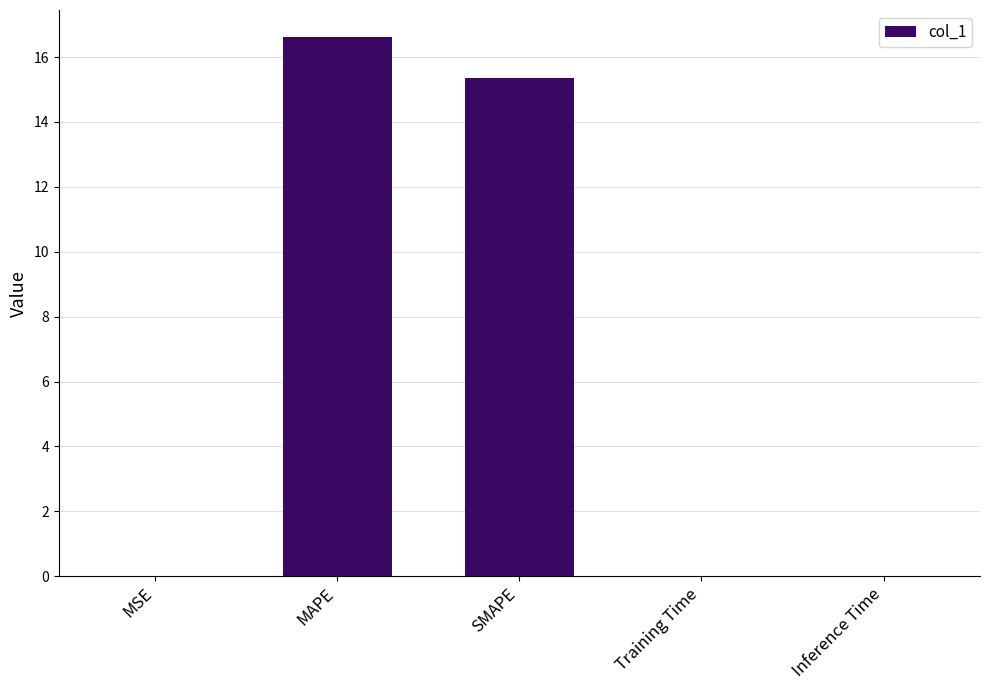

Between SMAPE and Training Time, which is larger?

SMAPE